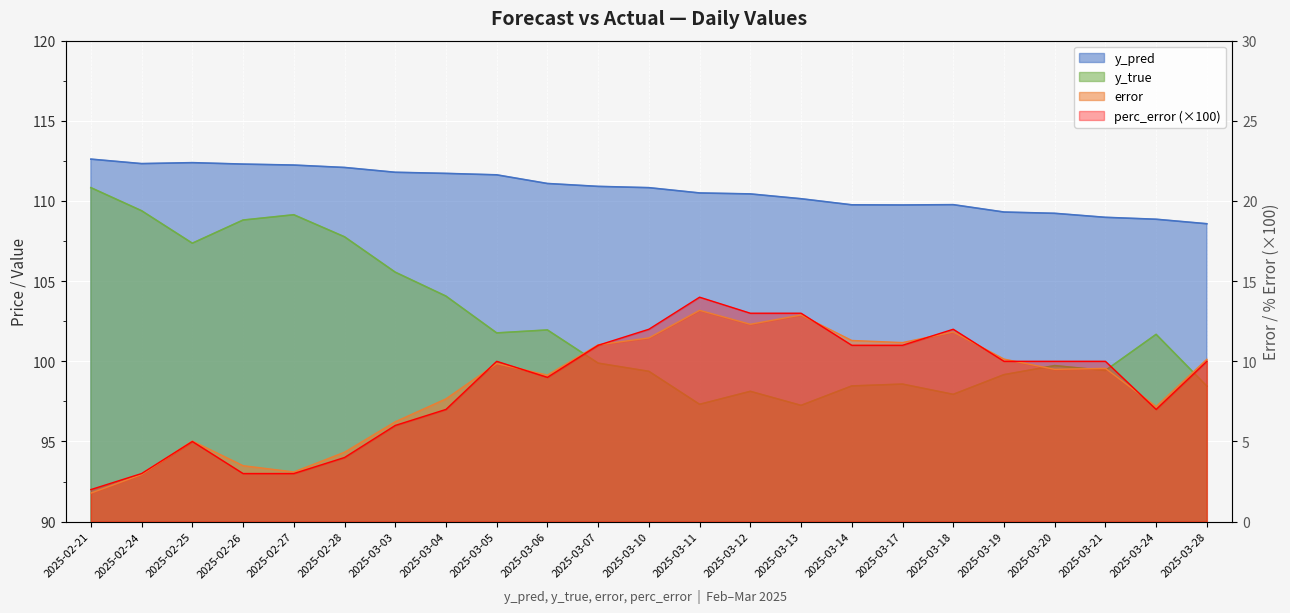

What is the value of the error point at the 7th from the left?

6.2